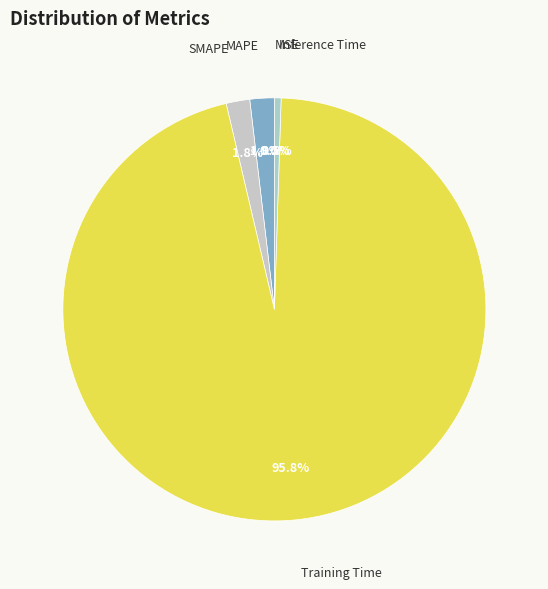

How much of the chart is everything except MSE?

100.0%